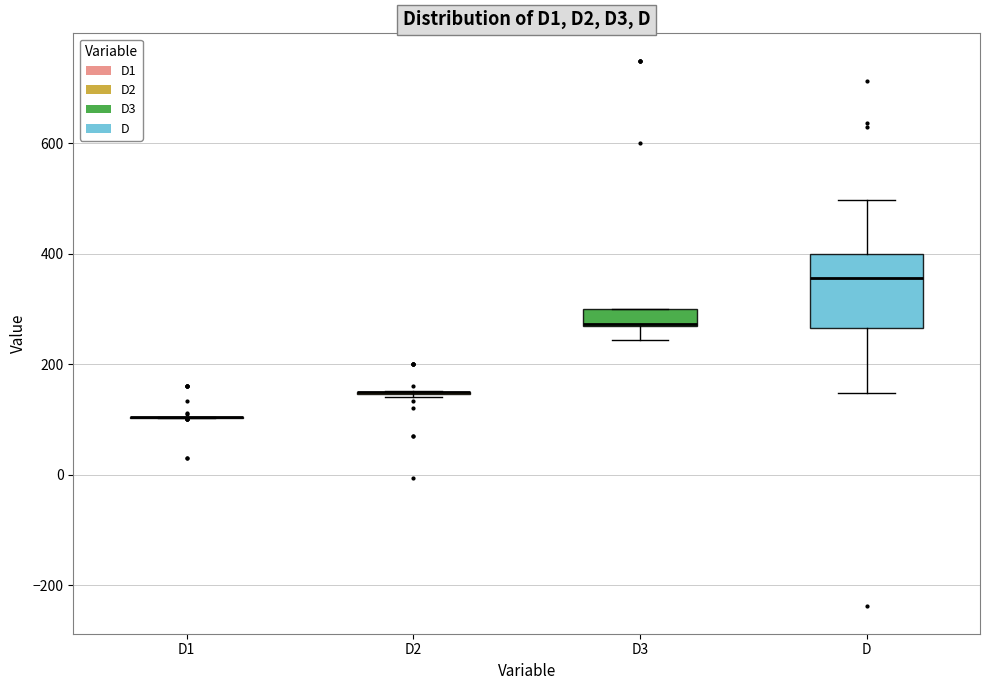

Reading left to right, transcribe this box plot: for each box, give where its median line is, the range the box spans, and where its two whiskers end, as read against the y-axis. The values are not printed on the chart, so give them approximately, as read against the axis.

D1: box collapsed to a line at 100, whiskers 100 to 100
D2: box collapsed to a line at 140, whiskers 140 to 160
D3: median 280 (drawn on the box's lower edge), box 260 to 300, whiskers 240 to 300
D: median 360, box 260 to 400, whiskers 140 to 500